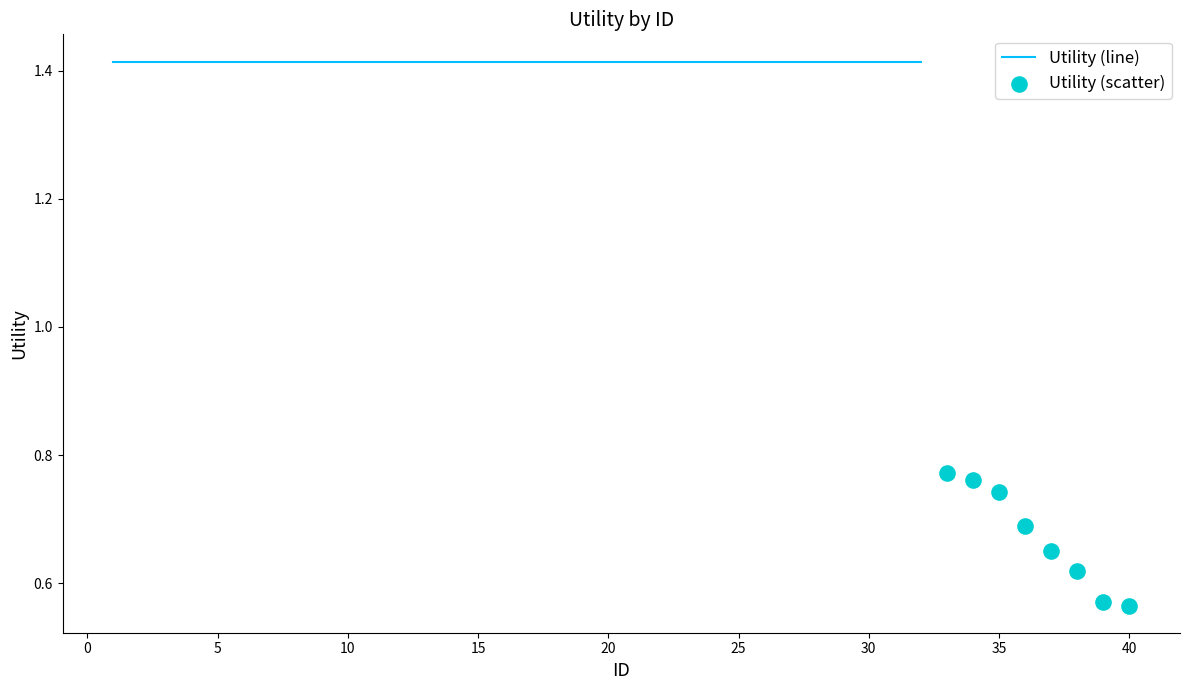

What is the ratio of the value at 15 to the value at 19?

1.0